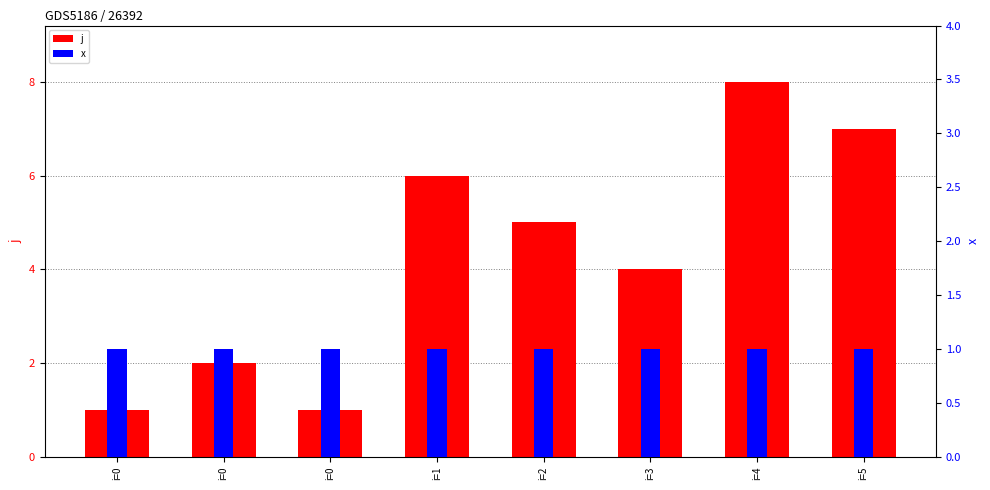

Where does the j series first go above 5?

i=1